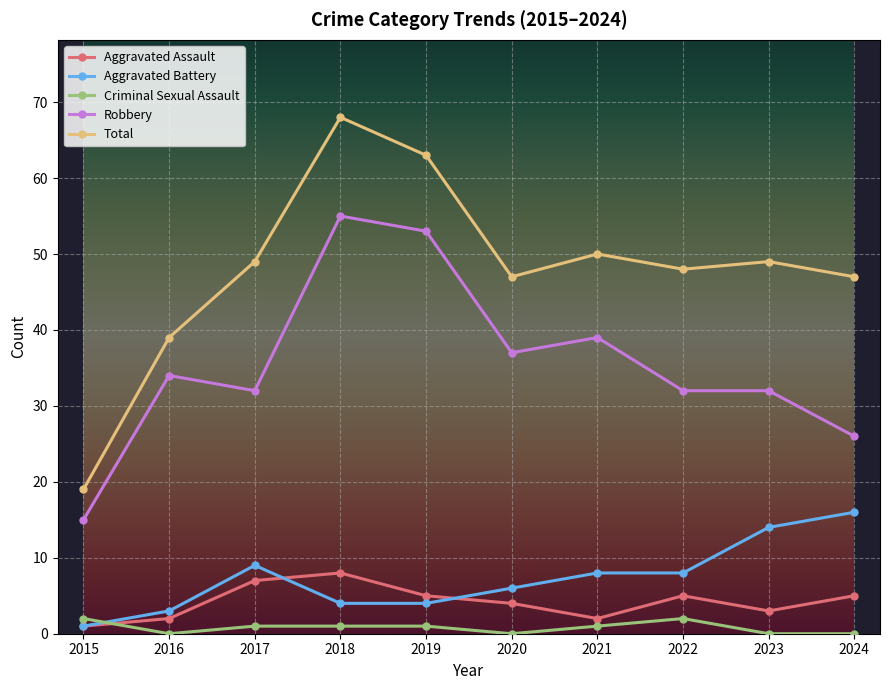

What is the sum of all Total values?

479